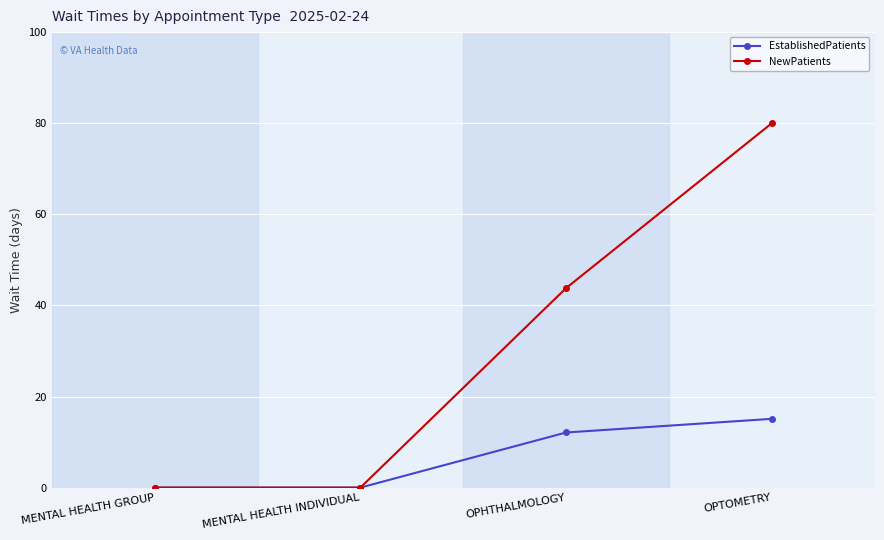

True or false: EstablishedPatients has a value of 15.1 at OPTOMETRY.

True